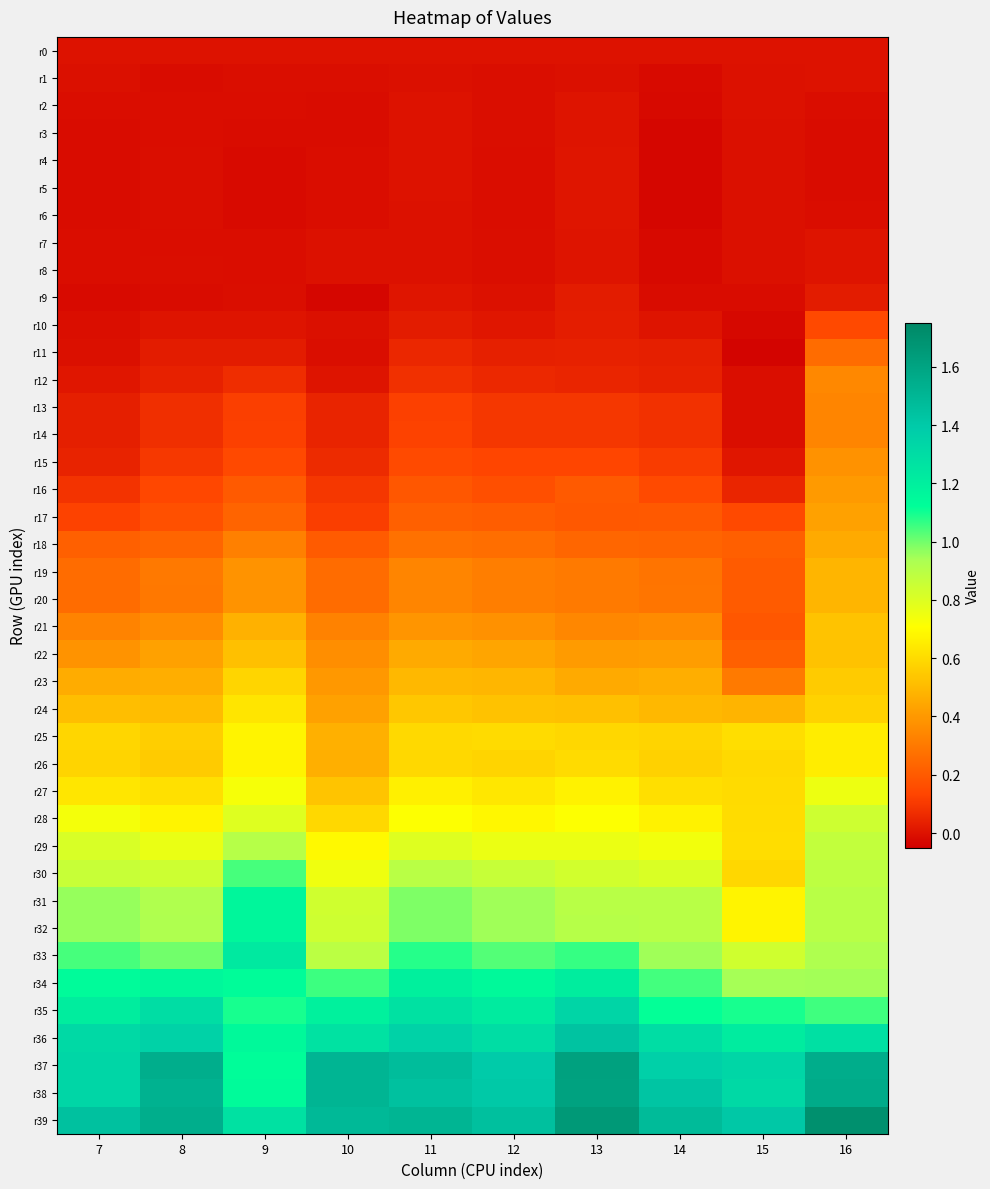

Reading left to right, extract all data points from this chart.

r0: 7=0.0	8=0.0	9=0.0	10=0.0	11=0.0	12=0.0	13=0.0	14=0.0	15=0.0	16=0.0
r1: 7=-0.0	8=-0.0	9=-0.0	10=-0.0	11=-0.0	12=-0.0	13=-0.0	14=-0.0	15=-0.0	16=-0.0
r2: 7=-0.0	8=-0.0	9=-0.0	10=-0.0	11=0.0	12=-0.0	13=0.0	14=-0.0	15=-0.0	16=-0.0
r3: 7=-0.0	8=-0.0	9=-0.0	10=-0.0	11=0.0	12=-0.0	13=0.0	14=-0.0	15=-0.0	16=-0.0
r4: 7=-0.0	8=-0.0	9=-0.0	10=-0.0	11=-0.0	12=-0.0	13=0.0	14=-0.0	15=-0.0	16=-0.0
r5: 7=-0.0	8=-0.0	9=-0.0	10=-0.0	11=-0.0	12=-0.0	13=0.0	14=-0.0	15=-0.0	16=-0.0
r6: 7=-0.0	8=-0.0	9=-0.0	10=-0.0	11=-0.0	12=-0.0	13=0.0	14=-0.0	15=-0.0	16=-0.0
r7: 7=-0.0	8=-0.0	9=-0.0	10=-0.0	11=-0.0	12=-0.0	13=0.0	14=-0.0	15=-0.0	16=0.0
r8: 7=-0.0	8=-0.0	9=-0.0	10=-0.0	11=-0.0	12=-0.0	13=0.0	14=-0.0	15=-0.0	16=0.0
r9: 7=-0.0	8=-0.0	9=-0.0	10=-0.0	11=0.0	12=-0.0	13=0.0	14=-0.0	15=-0.0	16=0.0
r10: 7=-0.0	8=0.0	9=0.0	10=-0.0	11=0.0	12=0.0	13=0.0	14=0.0	15=-0.0	16=0.1
r11: 7=-0.0	8=0.0	9=0.0	10=-0.0	11=0.1	12=0.0	13=0.0	14=0.0	15=-0.0	16=0.3
r12: 7=0.0	8=0.0	9=0.1	10=0.0	11=0.1	12=0.1	13=0.1	14=0.0	15=-0.0	16=0.3
r13: 7=0.0	8=0.1	9=0.1	10=0.0	11=0.1	12=0.1	13=0.1	14=0.1	15=-0.0	16=0.3
r14: 7=0.0	8=0.1	9=0.1	10=0.0	11=0.1	12=0.1	13=0.1	14=0.1	15=-0.0	16=0.3
r15: 7=0.0	8=0.1	9=0.1	10=0.1	11=0.2	12=0.1	13=0.1	14=0.1	15=0.0	16=0.4
r16: 7=0.1	8=0.1	9=0.2	10=0.1	11=0.2	12=0.2	13=0.2	14=0.1	15=0.1	16=0.4
r17: 7=0.1	8=0.2	9=0.2	10=0.1	11=0.2	12=0.2	13=0.2	14=0.2	15=0.1	16=0.4
r18: 7=0.2	8=0.2	9=0.3	10=0.2	11=0.3	12=0.3	13=0.2	14=0.2	15=0.2	16=0.5
r19: 7=0.3	8=0.3	9=0.4	10=0.3	11=0.3	12=0.3	13=0.3	14=0.3	15=0.2	16=0.5
r20: 7=0.3	8=0.3	9=0.4	10=0.3	11=0.3	12=0.3	13=0.3	14=0.3	15=0.2	16=0.5
r21: 7=0.3	8=0.4	9=0.5	10=0.3	11=0.4	12=0.4	13=0.3	14=0.4	15=0.2	16=0.5
r22: 7=0.4	8=0.4	9=0.5	10=0.4	11=0.5	12=0.4	13=0.4	14=0.4	15=0.2	16=0.5
r23: 7=0.5	8=0.5	9=0.6	10=0.4	11=0.5	12=0.5	13=0.5	14=0.5	15=0.3	16=0.6
r24: 7=0.5	8=0.5	9=0.6	10=0.4	11=0.5	12=0.5	13=0.5	14=0.5	15=0.5	16=0.6
r25: 7=0.6	8=0.6	9=0.7	10=0.5	11=0.6	12=0.6	13=0.6	14=0.6	15=0.6	16=0.7
r26: 7=0.6	8=0.6	9=0.7	10=0.5	11=0.6	12=0.6	13=0.6	14=0.6	15=0.6	16=0.7
r27: 7=0.6	8=0.6	9=0.7	10=0.5	11=0.7	12=0.6	13=0.7	14=0.6	15=0.6	16=0.8
r28: 7=0.7	8=0.7	9=0.8	10=0.6	11=0.7	12=0.7	13=0.7	14=0.7	15=0.6	16=0.8
r29: 7=0.8	8=0.8	9=0.9	10=0.7	11=0.8	12=0.8	13=0.8	14=0.7	15=0.6	16=0.9
r30: 7=0.9	8=0.8	9=1.0	10=0.8	11=0.9	12=0.9	13=0.8	14=0.8	15=0.6	16=0.9
r31: 7=1.0	8=0.9	9=1.2	10=0.8	11=1.0	12=1.0	13=0.9	14=0.9	15=0.7	16=0.9
r32: 7=1.0	8=0.9	9=1.2	10=0.8	11=1.0	12=0.9	13=0.9	14=0.9	15=0.7	16=0.9
r33: 7=1.0	8=1.0	9=1.2	10=0.9	11=1.1	12=1.0	13=1.1	14=1.0	15=0.8	16=0.9
r34: 7=1.1	8=1.2	9=1.1	10=1.1	11=1.2	12=1.1	13=1.2	14=1.0	15=0.9	16=0.9
r35: 7=1.2	8=1.3	9=1.1	10=1.2	11=1.3	12=1.2	13=1.3	14=1.1	15=1.1	16=1.1
r36: 7=1.3	8=1.4	9=1.1	10=1.3	11=1.4	12=1.3	13=1.4	14=1.3	15=1.2	16=1.3
r37: 7=1.3	8=1.5	9=1.1	10=1.5	11=1.5	12=1.4	13=1.6	14=1.4	15=1.3	16=1.5
r38: 7=1.3	8=1.5	9=1.1	10=1.5	11=1.4	12=1.4	13=1.6	14=1.4	15=1.3	16=1.6
r39: 7=1.4	8=1.5	9=1.3	10=1.5	11=1.5	12=1.4	13=1.7	14=1.5	15=1.4	16=1.7